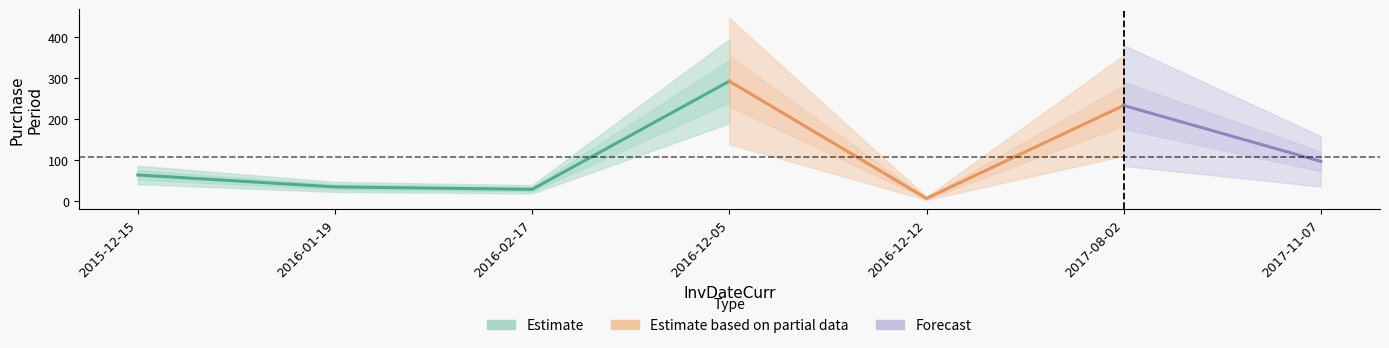

What is the maximum value shown in the chart?

292